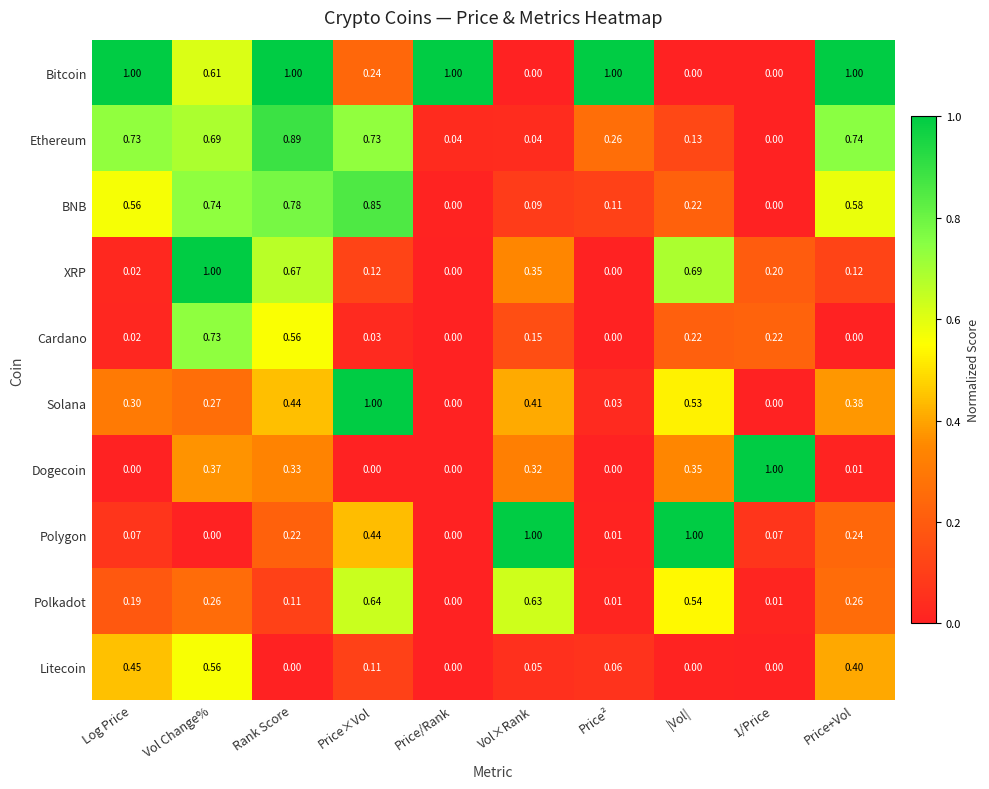

At which category is the sum across all series the highest?

Vol Change%